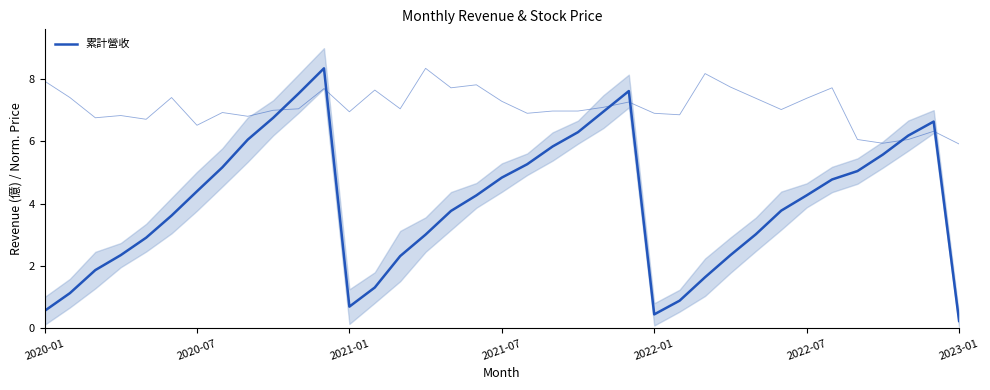

At which category does the chart reach its peak across all series?

11